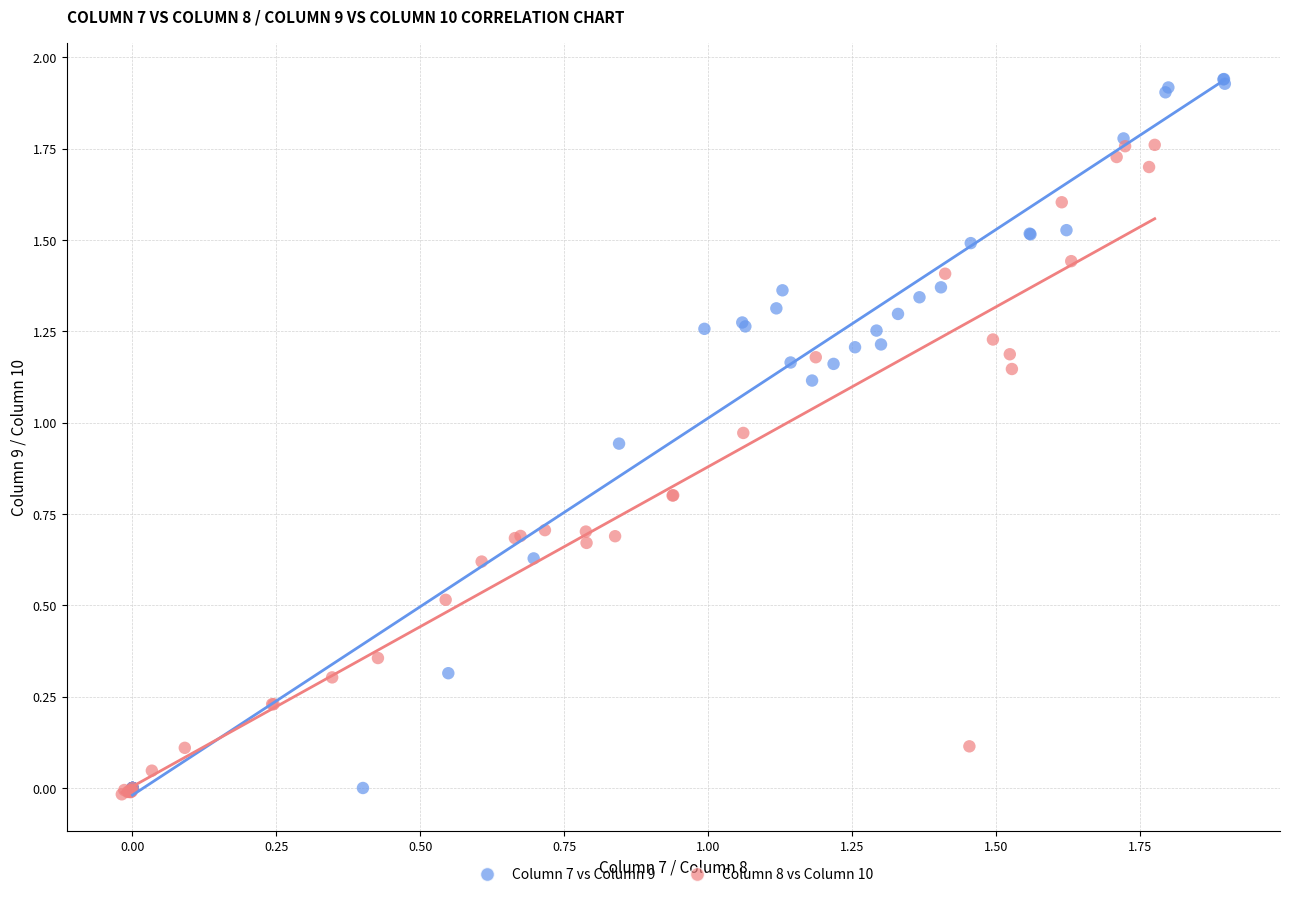

Which series has the widest spread of Y values?

Column 7 vs Column 9